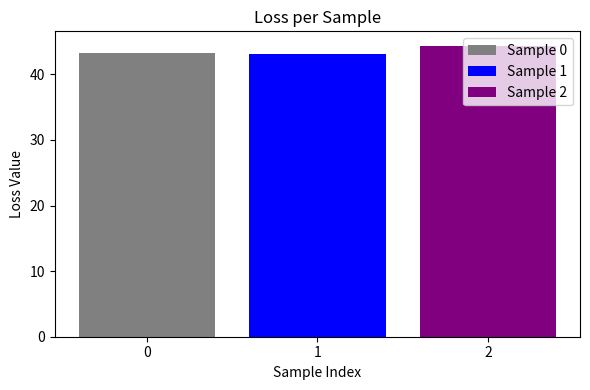

Rank the categories by Sample 1 value from lowest to highest.

1